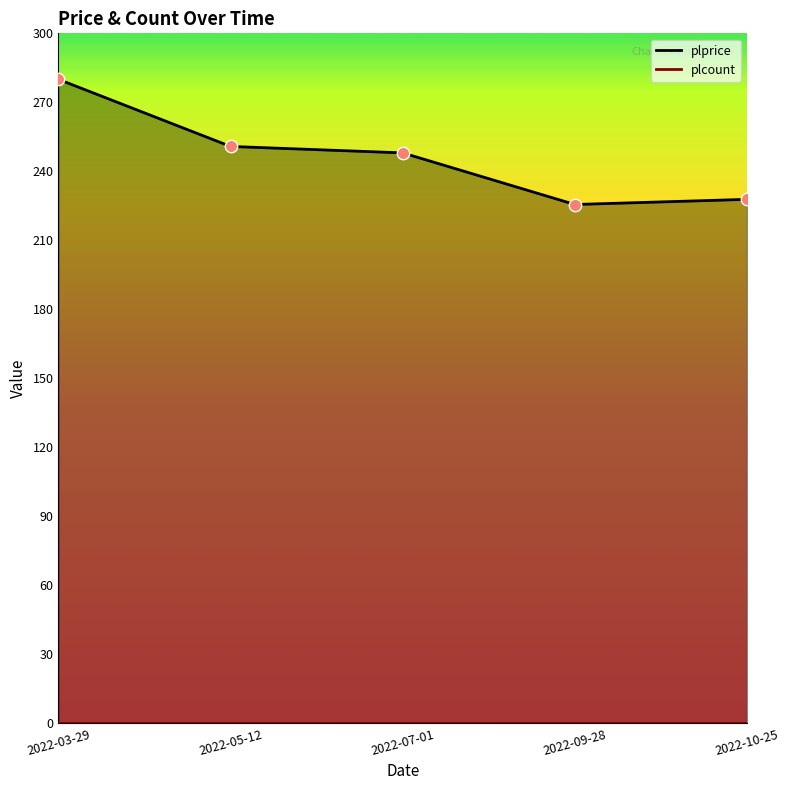

What is the change in value from 2022-05-12 to 2022-10-25?

-23.0